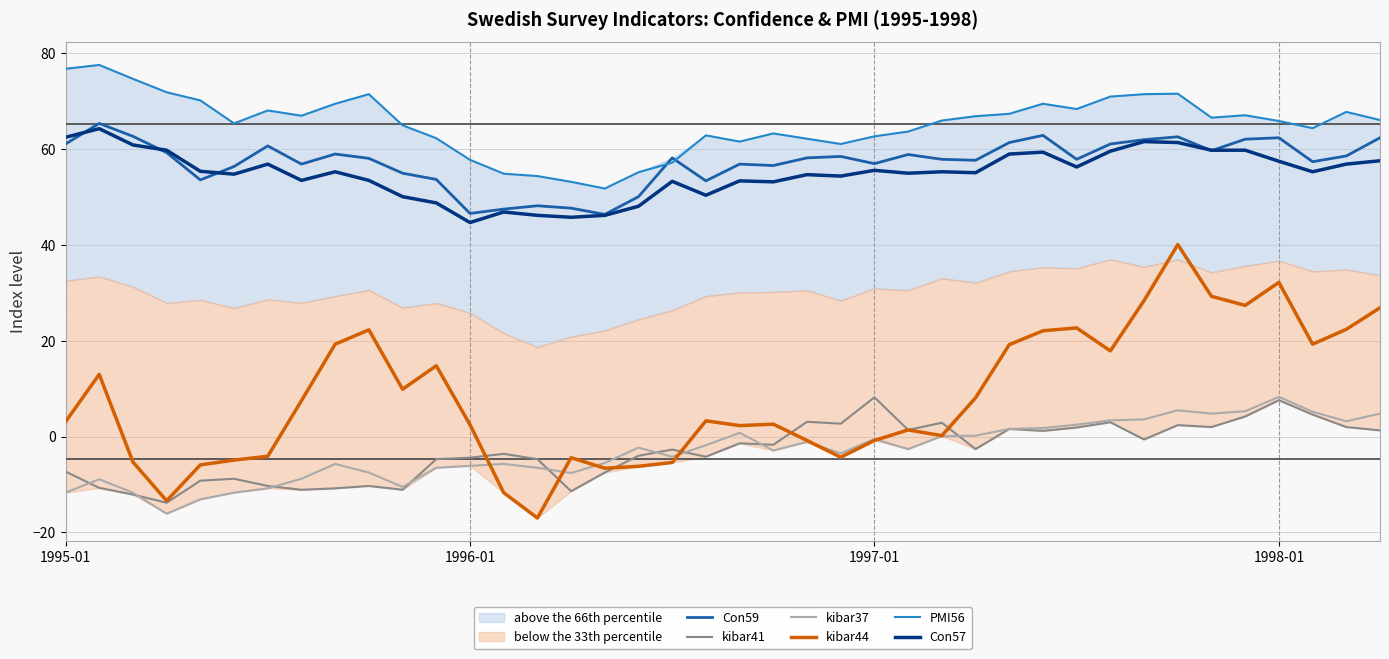

What is the maximum value for Con57?

64.3